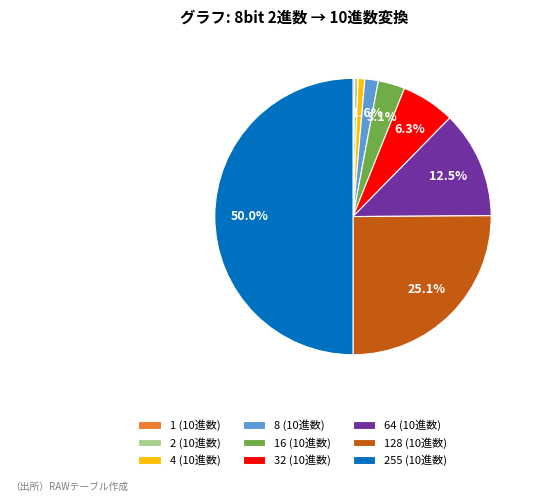

Does 2 (10進数) account for over 50% of the chart?

No